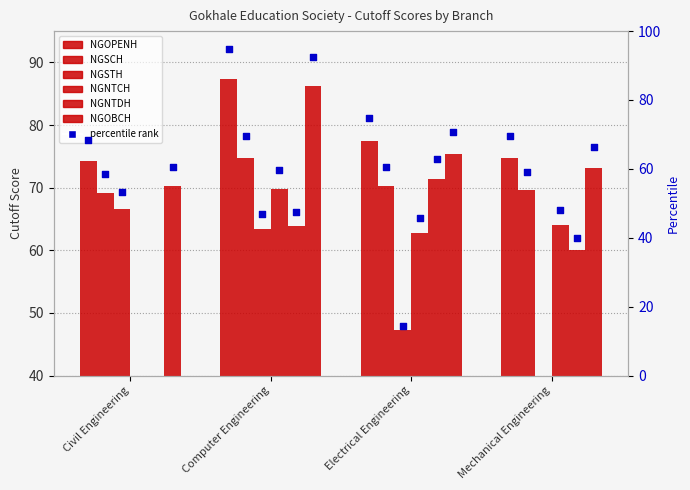

At which category is the sum across all series the highest?

Computer Engineering